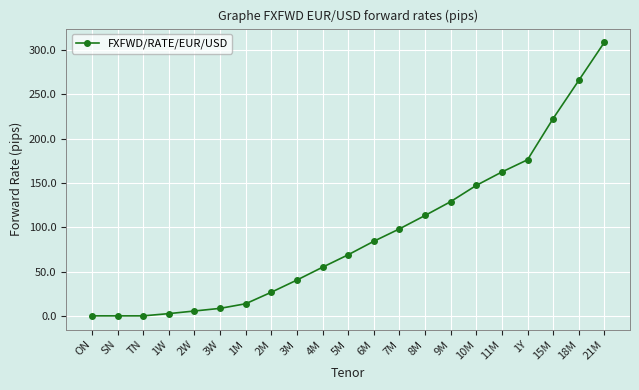

What is the label of the 13th point from the right?

3M